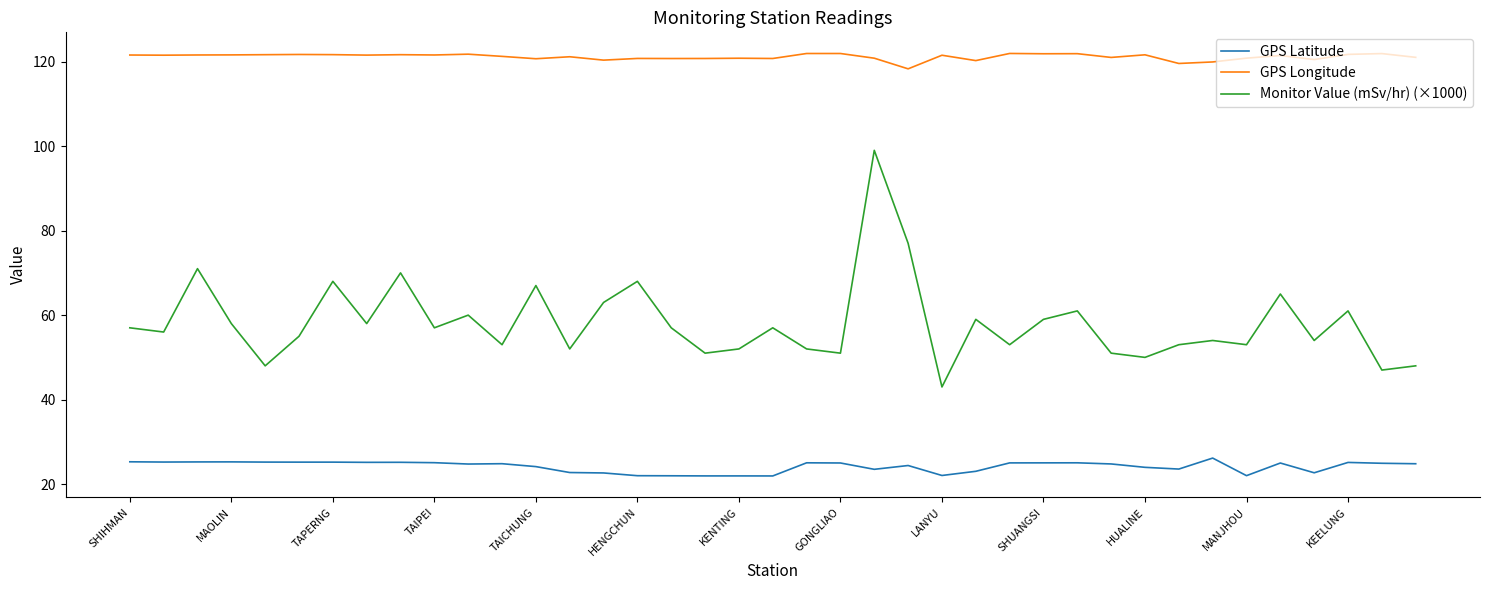

How many lines are shown in the chart?

3